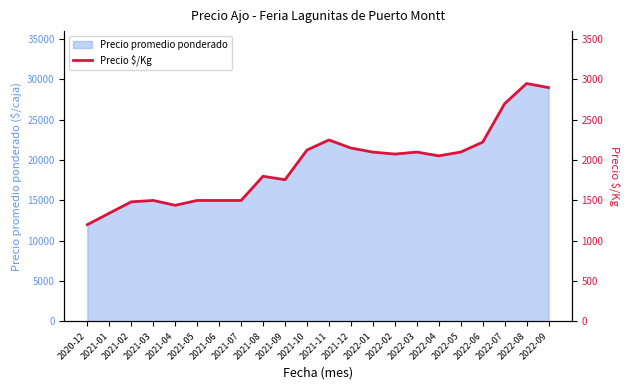

Which category has the highest value across all series?

2022-08